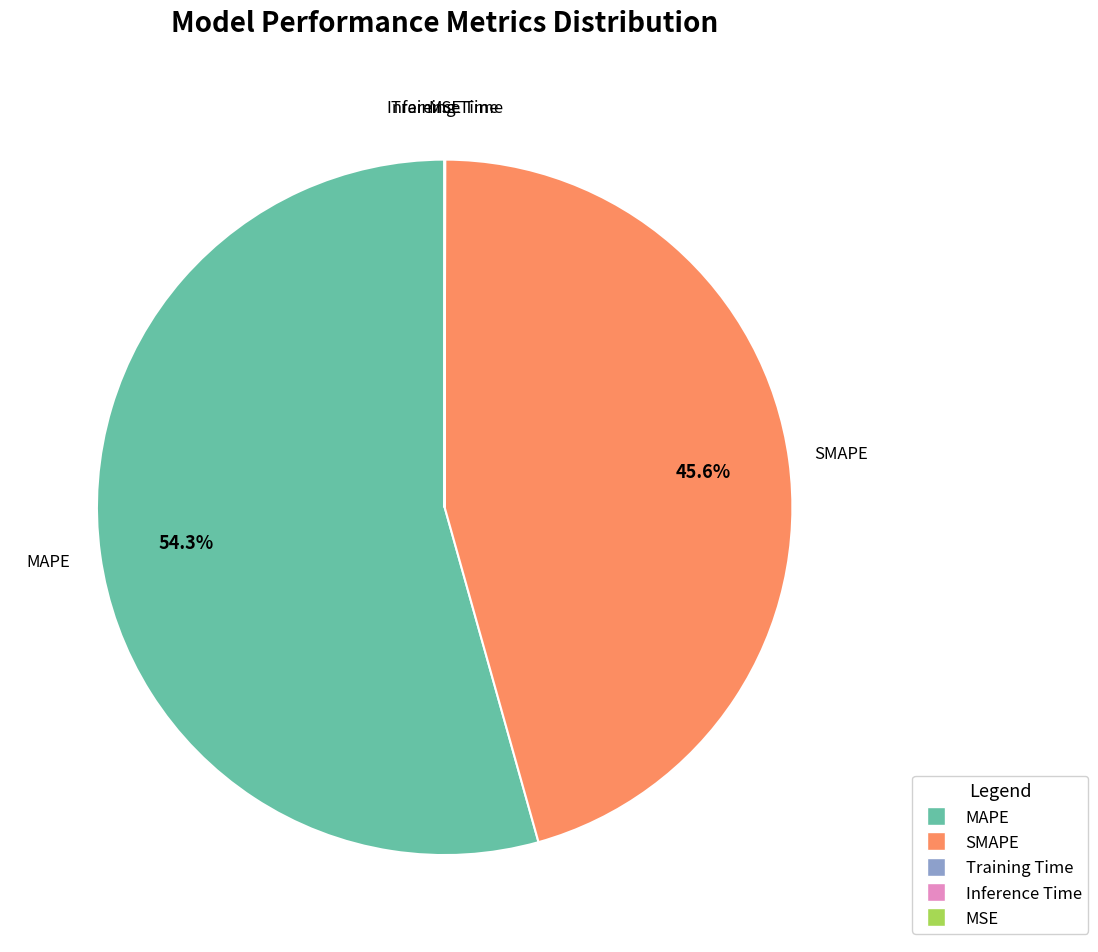

What is the largest slice in the pie chart?

MAPE